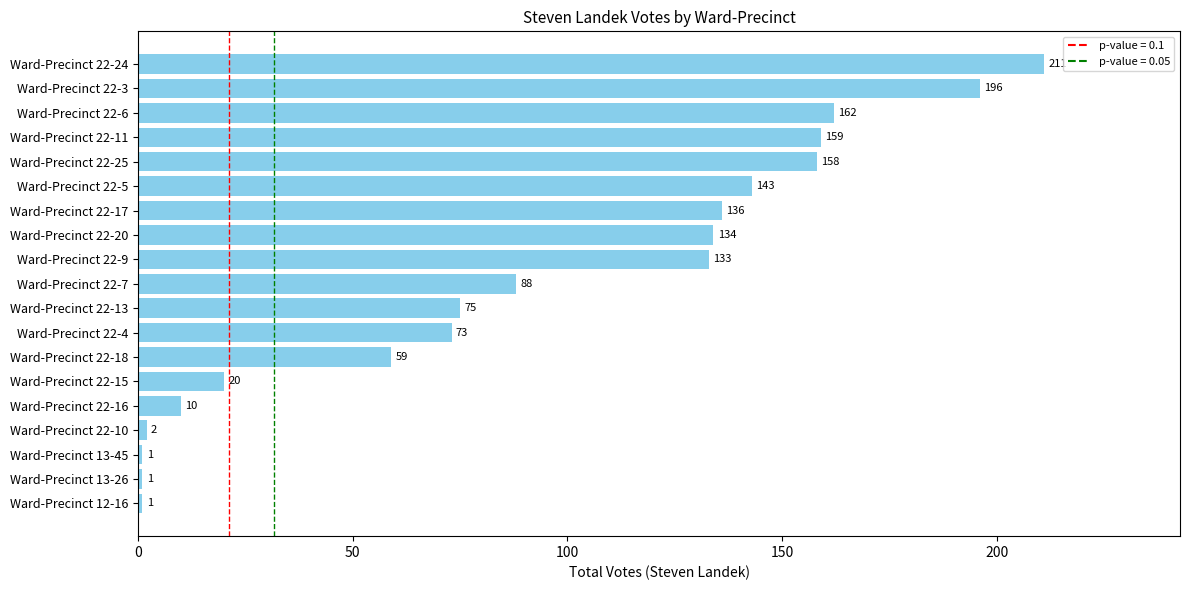

Does the chart contain any negative values?

No